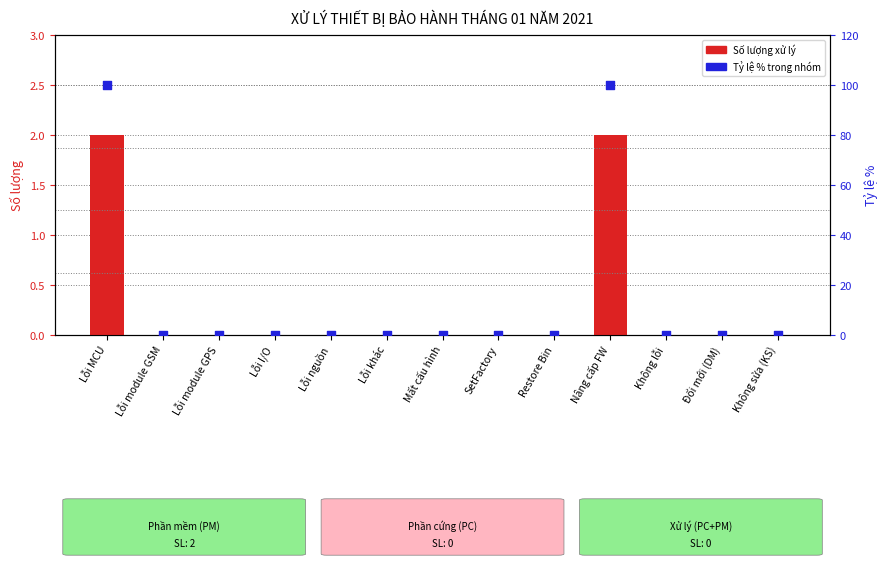

Which series has the largest total across all categories?

Tỷ lệ phần trăm